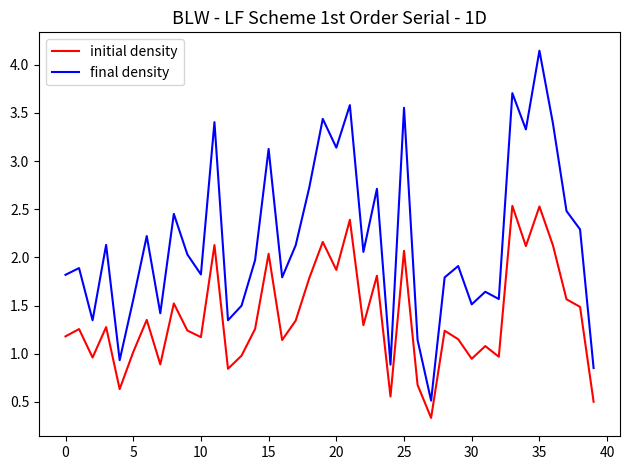

True or false: initial density and final density cross at least once.

False